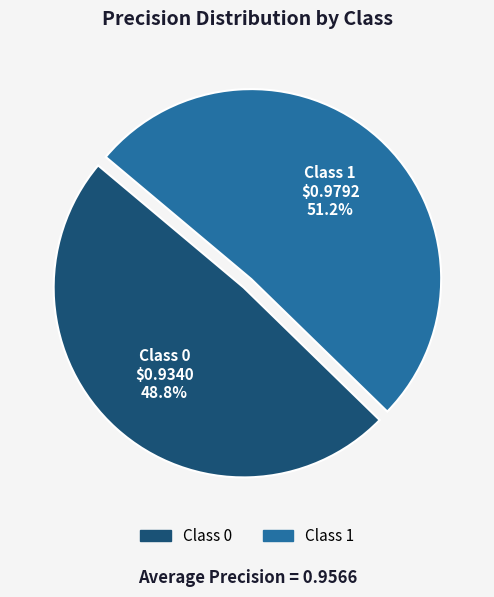

How many slices are in this pie chart?

2